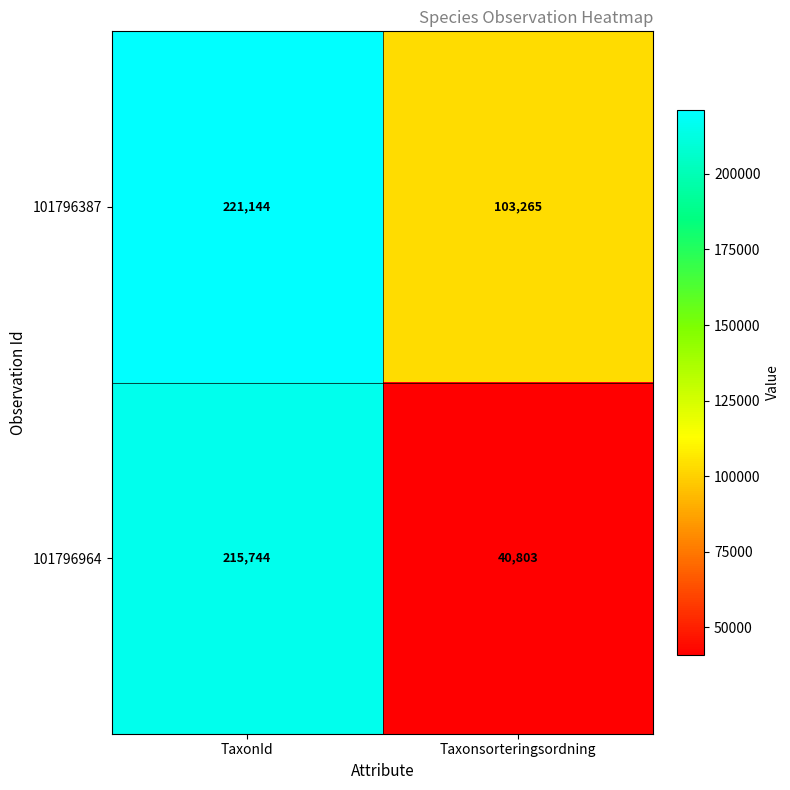

Count the number of data series in this chart.

2